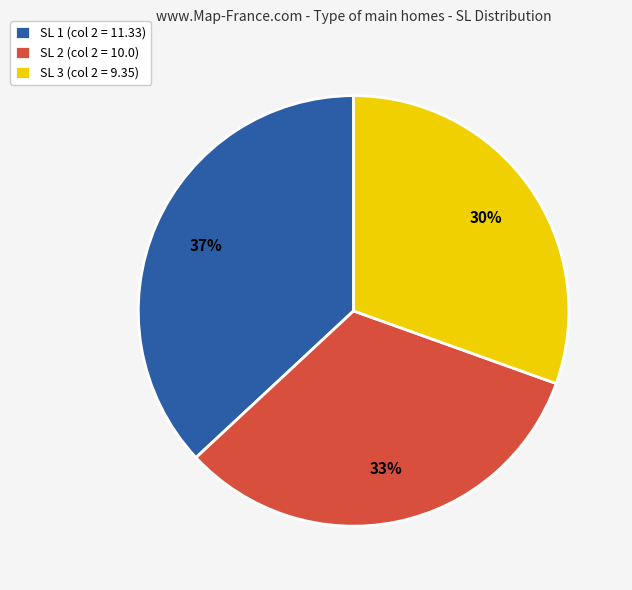

Which category has the smallest portion of the pie?

SL 3 (col 2 = 9.35)